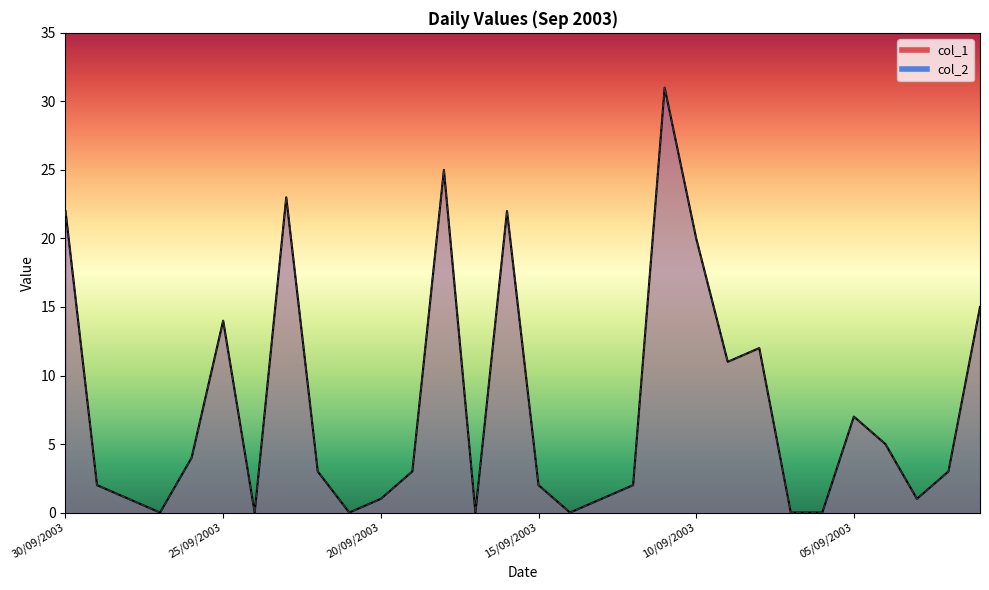

List the series in order of their peak value, lowest first.

col_1, col_2